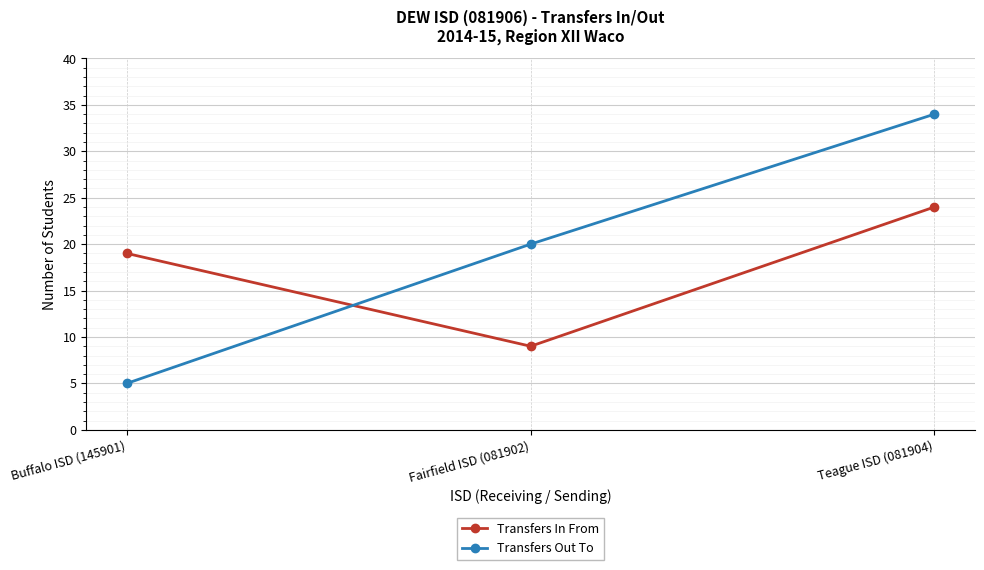

At how many categories does at least one series exceed 13?

3